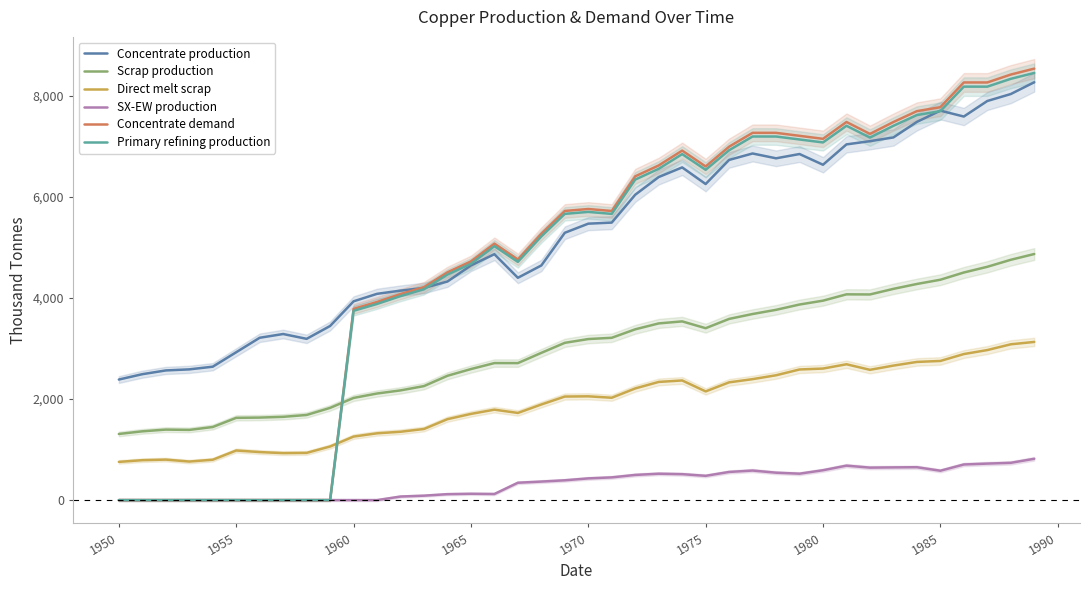

What is the lowest value of the Scrap production series?

1308.7